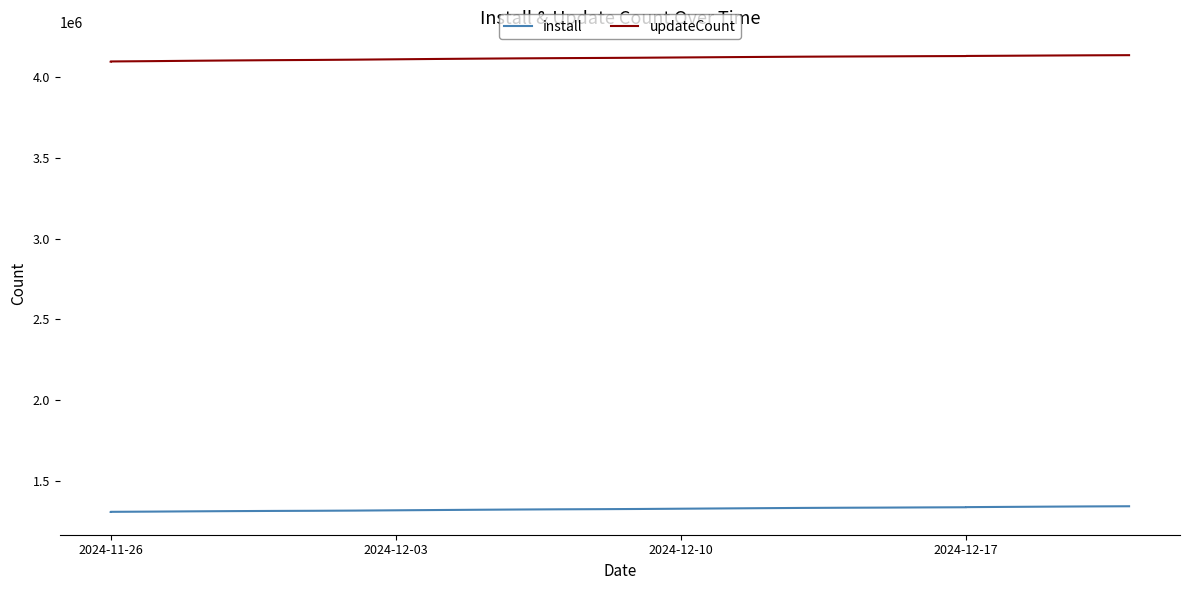

True or false: install and updateCount cross at least once.

False